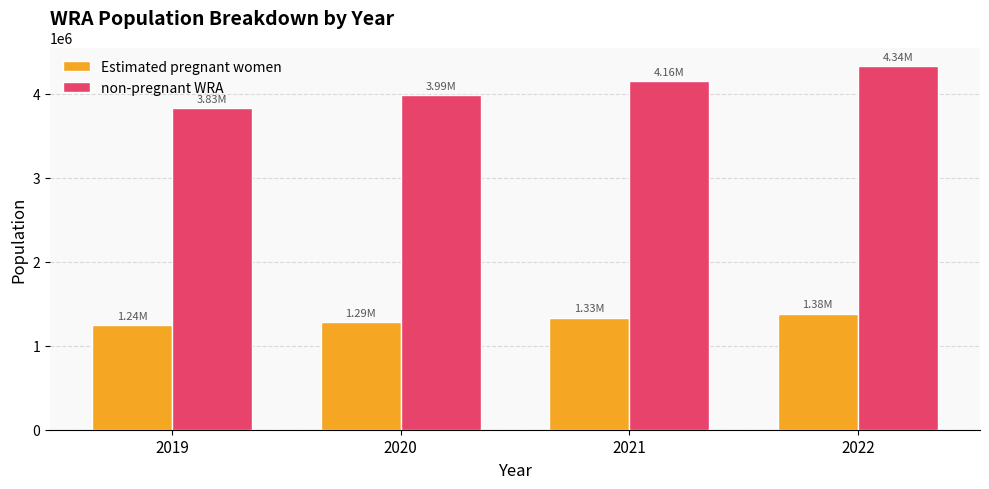

How many groups of bars are there?

4